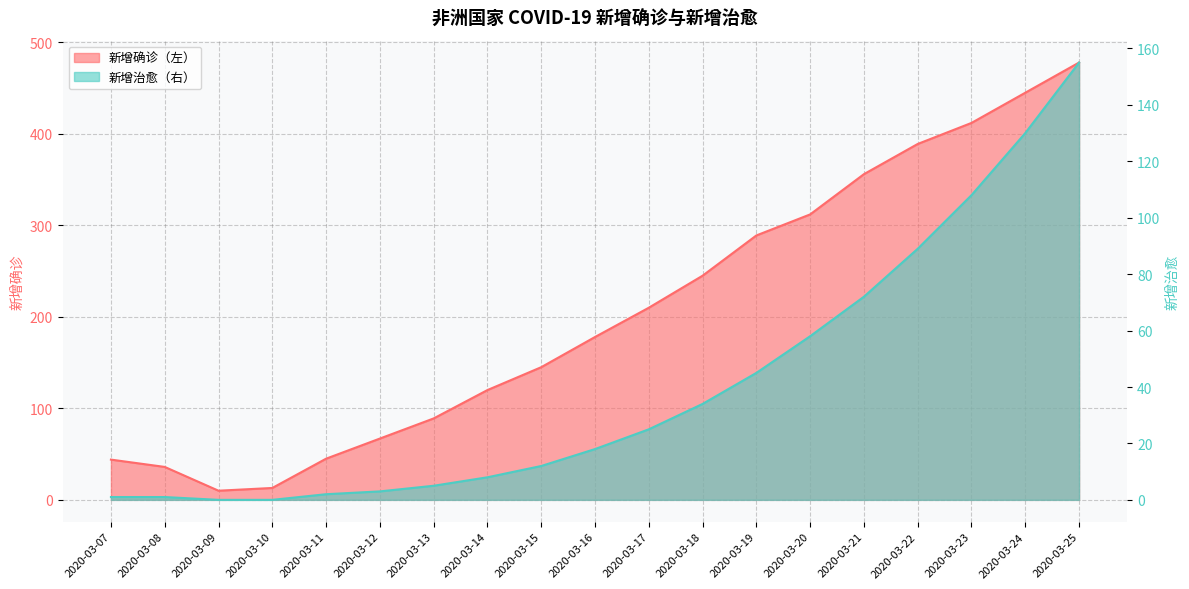

What is the sum of the 新增治愈（右） values at 2020-03-14 and 2020-03-12?

11